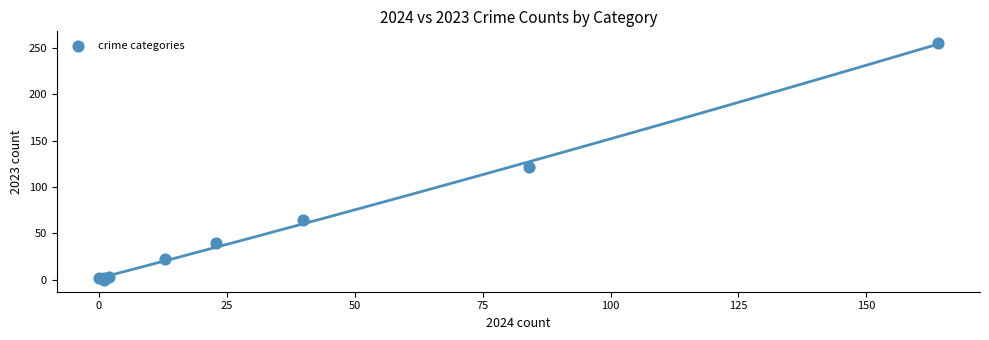

What Y value in the scatter plot is closest to 127?

122